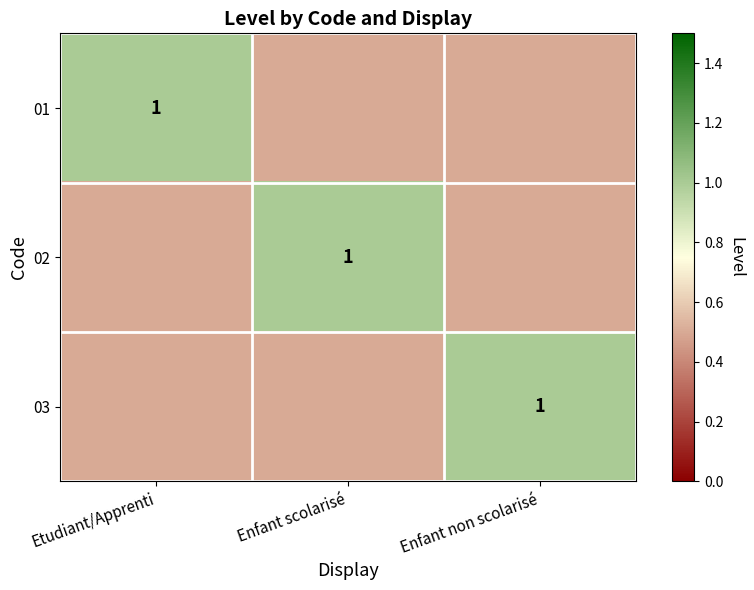

Is it true that 01 equals 1.0 at Etudiant/Apprenti?

True